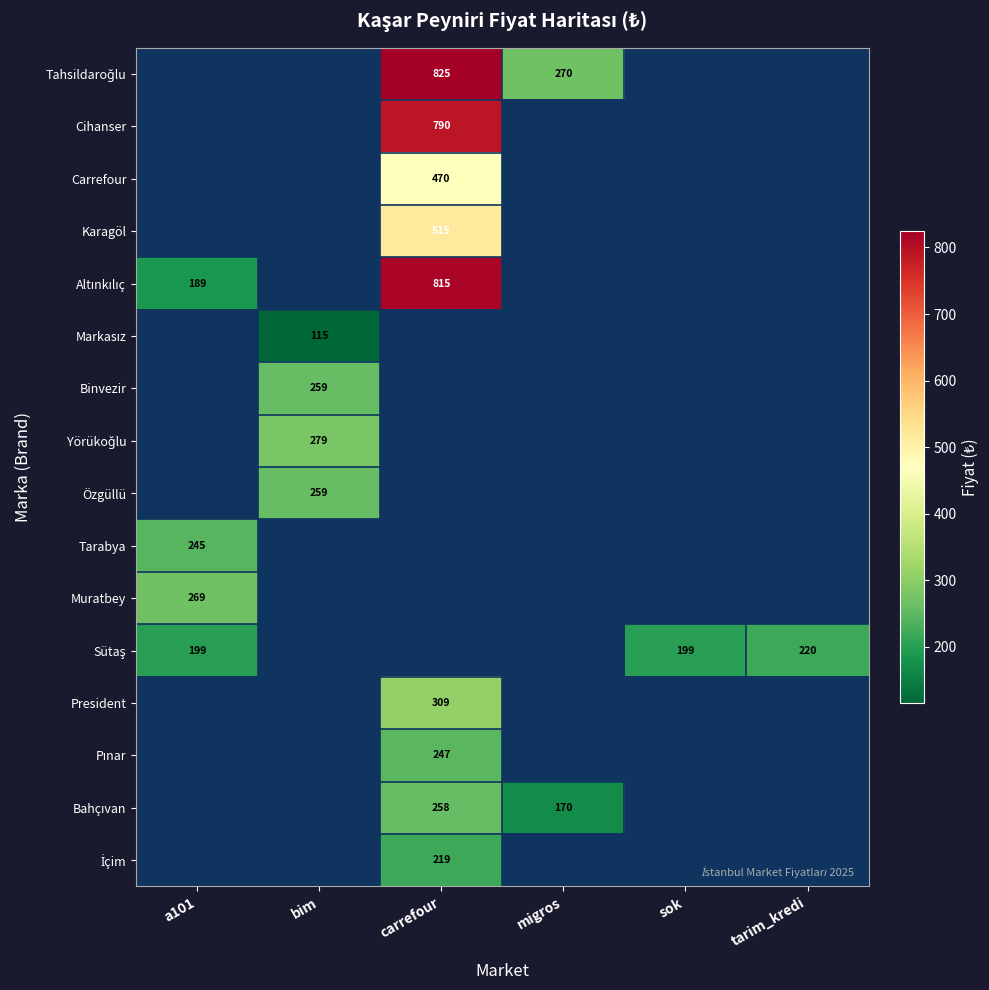

Which series has the widest spread of values?

Altınkılıç